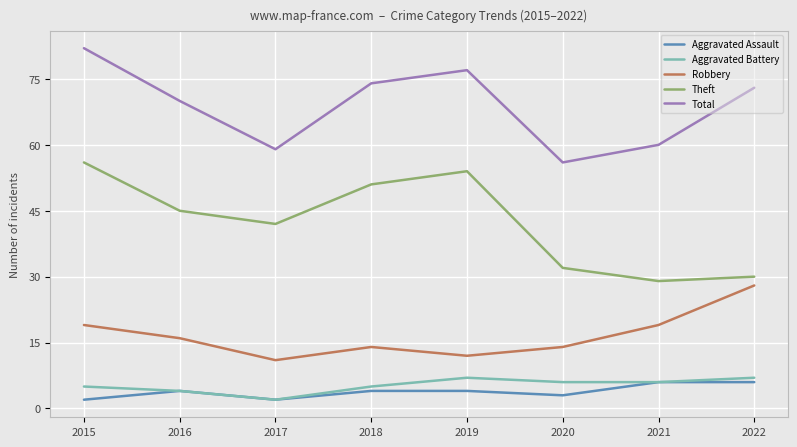

The value of Theft at 2018 is 21. True or false?

False